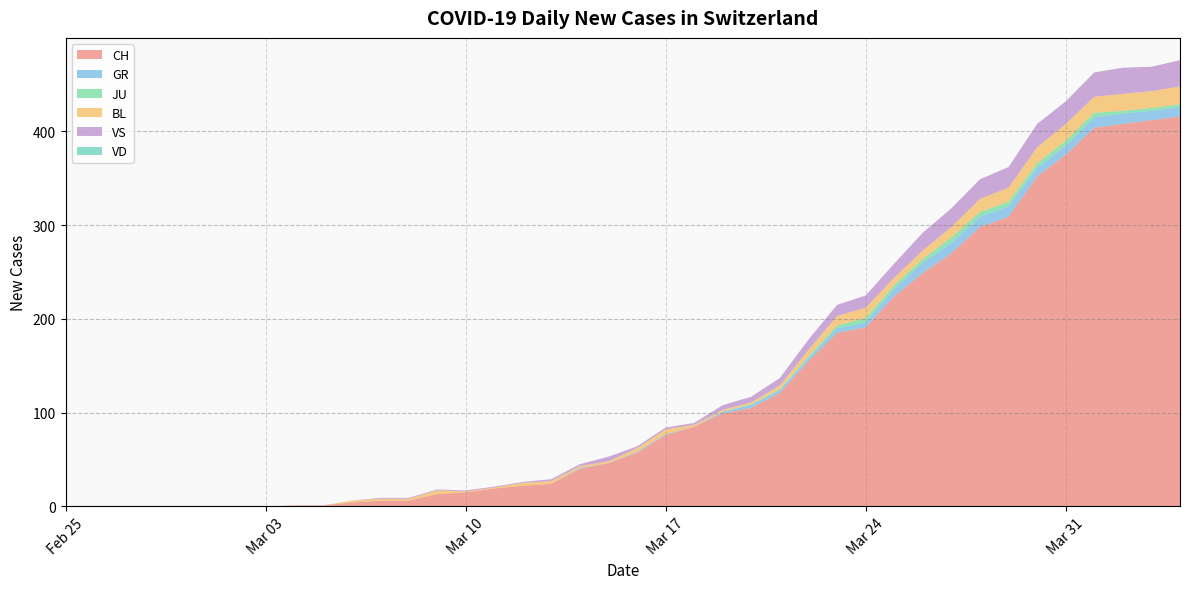

Reading right to left, what are all the values shown in this chart?

CH: 416	412	408	404	375	352	309	298	270	249	224	191	185	155	121	105	99	85	76	57	46	40	24	22	19	15	13	6	6	4	1	1	0	0	0	0	0	0	0	0
GR: 10	10	11	11	10	9	11	11	11	11	8	5	5	3	3	3	2	0	1	1	0	1	0	0	0	0	0	0	0	0	0	0	0	0	0	0	0	0	0	0
JU: 3	3	3	5	5	5	5	5	6	4	4	5	3	2	1	1	0	0	0	0	0	0	0	0	0	0	0	0	0	0	0	0	0	0	0	0	0	0	0	0
BL: 19	18	18	17	18	17	15	14	11	9	8	11	10	7	4	2	2	2	5	4	2	2	3	3	1	1	4	2	2	2	0	0	0	0	0	0	0	0	0	0
VS: 28	26	28	26	24	25	22	21	20	19	15	13	12	11	8	6	5	2	2	2	5	2	2	1	1	1	1	1	1	0	0	0	0	0	0	0	0	0	0	0
VD: 0	0	0	0	0	0	0	0	0	0	0	0	0	0	0	0	0	0	0	0	0	0	0	0	0	0	0	0	0	0	0	0	0	0	0	0	0	0	0	0